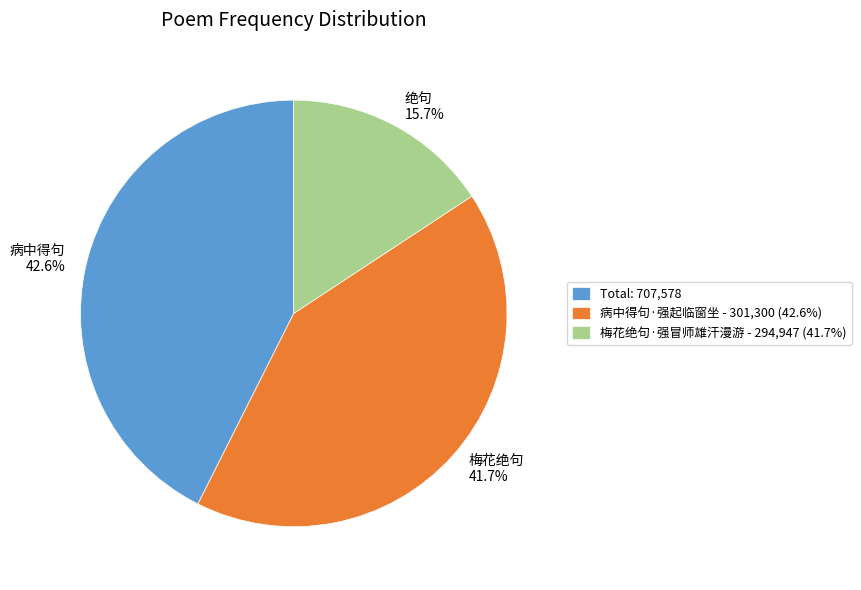

Count the number of slices in the pie.

3